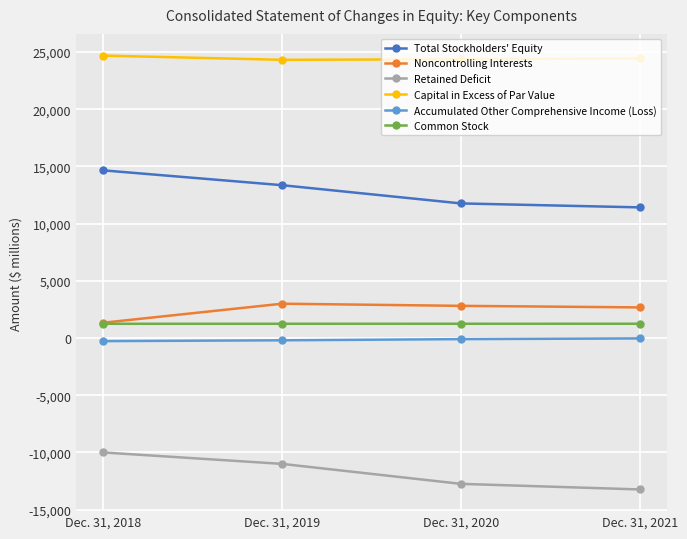

True or false: Retained Deficit and Total Stockholders' Equity cross at least once.

False